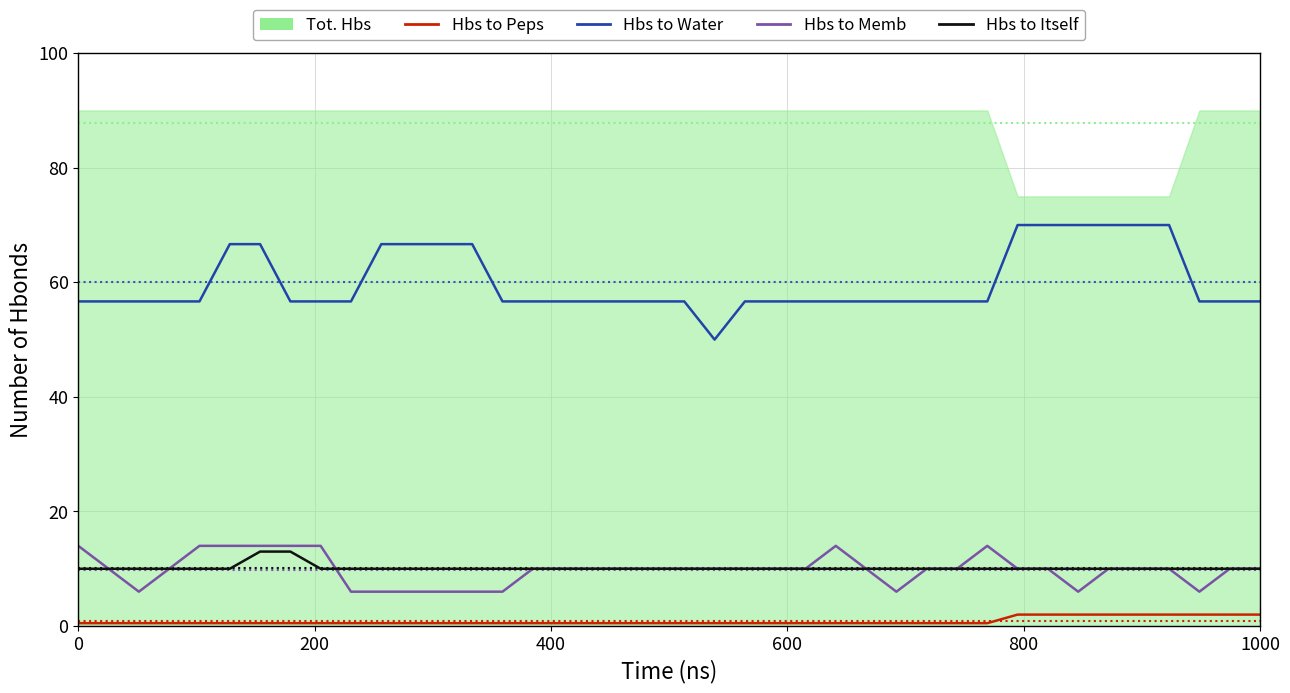

How many Hbs to Peps values are between 0 and 1?

31